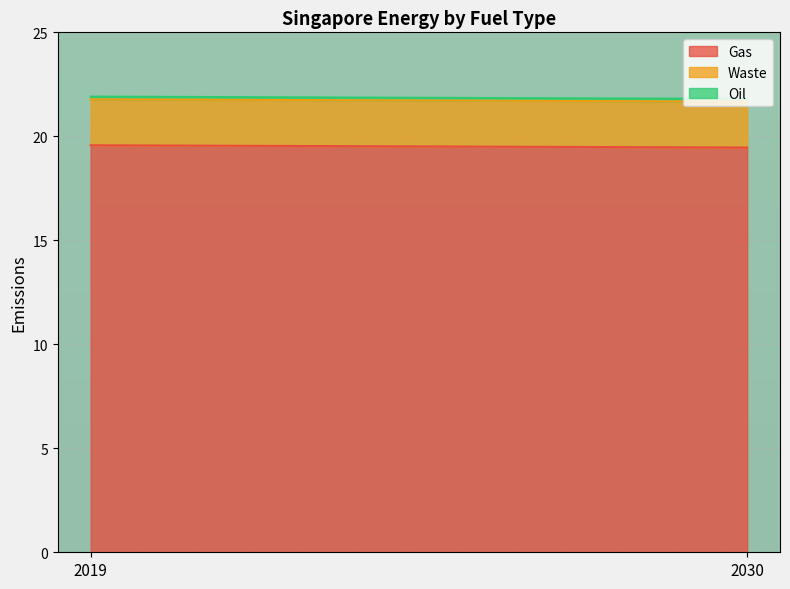

Where is Gas nearest to the value 19?

2030